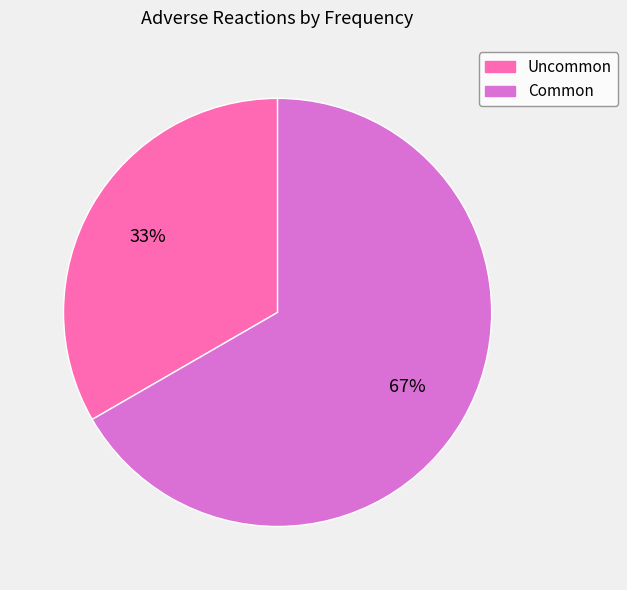

Do Uncommon and Common together represent more than half of the pie?

Yes